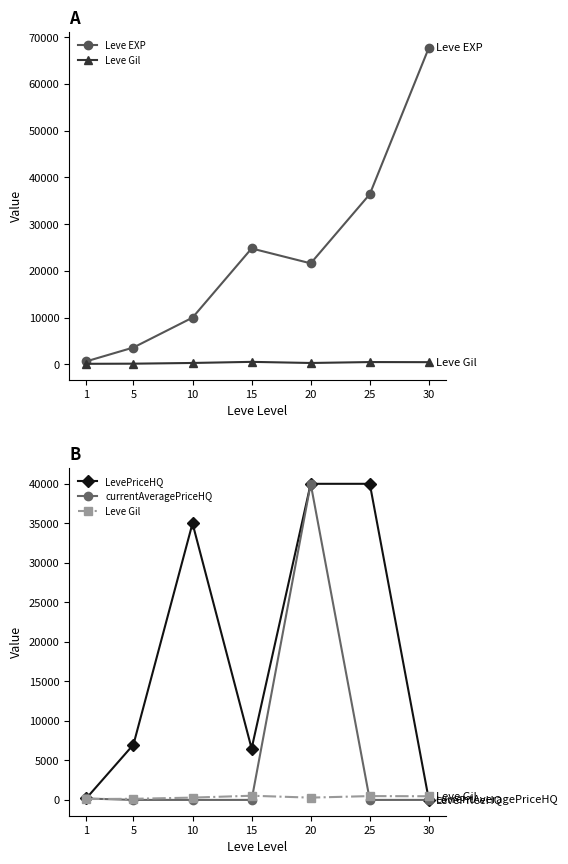

Reading right to left, transcribe all the data shown in this chart.

Leve EXP: 67730.0	36390.0	21600.0	24790.0	9990.0	3600.0	630.0
Leve Gil: 463.0	485.0	290.0	529.0	293.0	139.0	113.0
LevePriceHQ: 0.0	40000.0	40000.0	6500.0	35000.0	7000.0	179.5
currentAveragePriceHQ: 0.0	0.0	40000.0	0.0	0.0	0.0	179.5